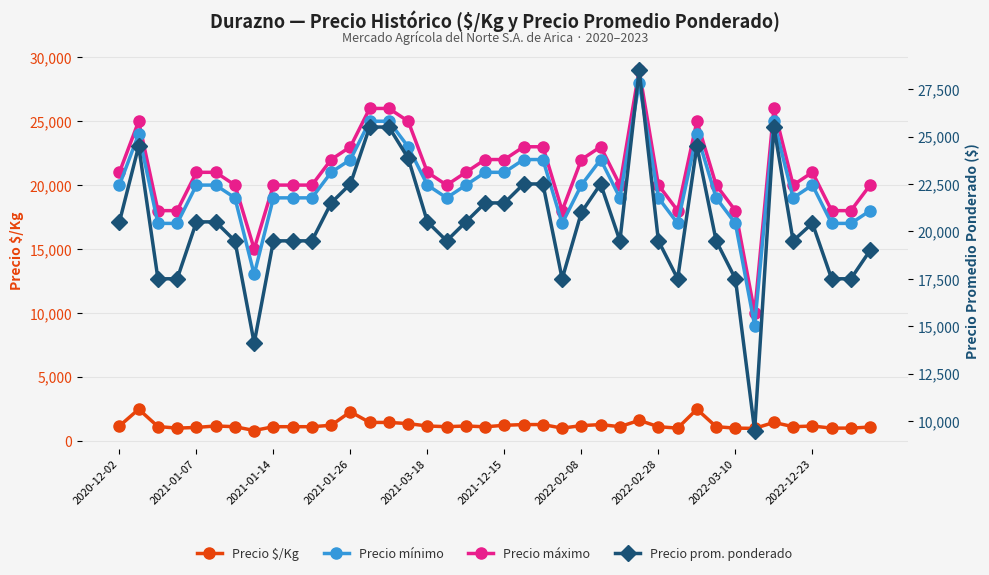

Which series has the widest spread of values?

Precio mínimo